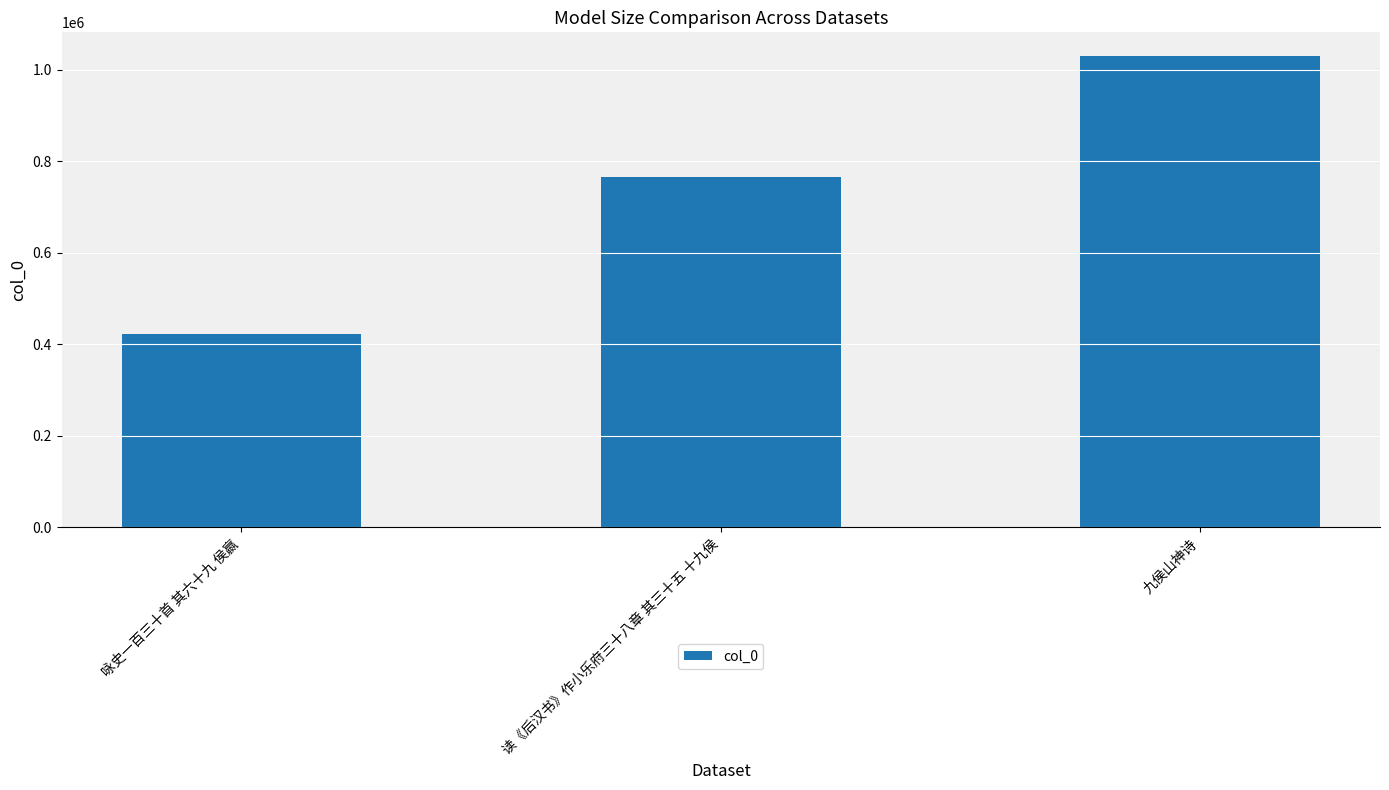

Count the number of categories in the chart.

3